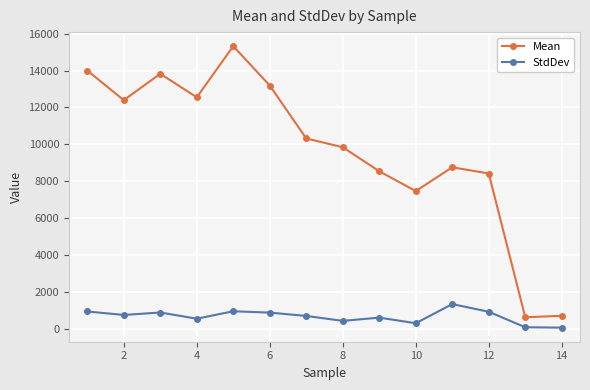

How many data points in Mean are above 10317?

7